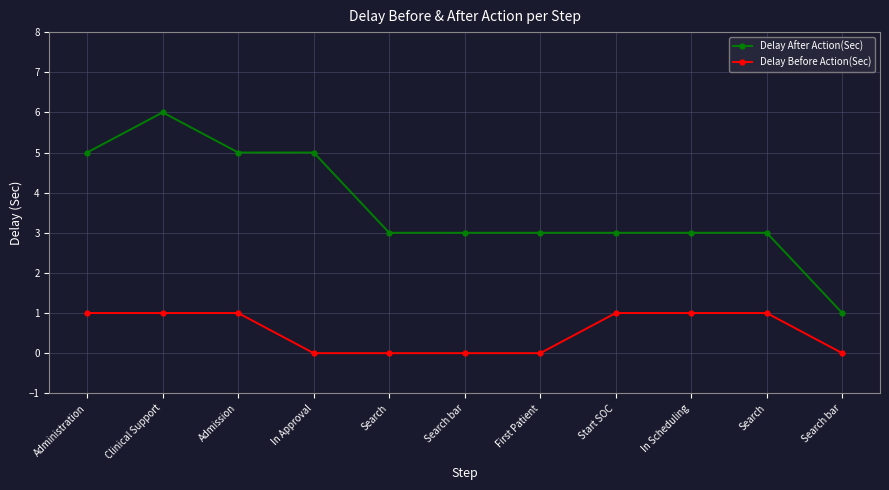

What is the label of the 11th point from the right?

Administration